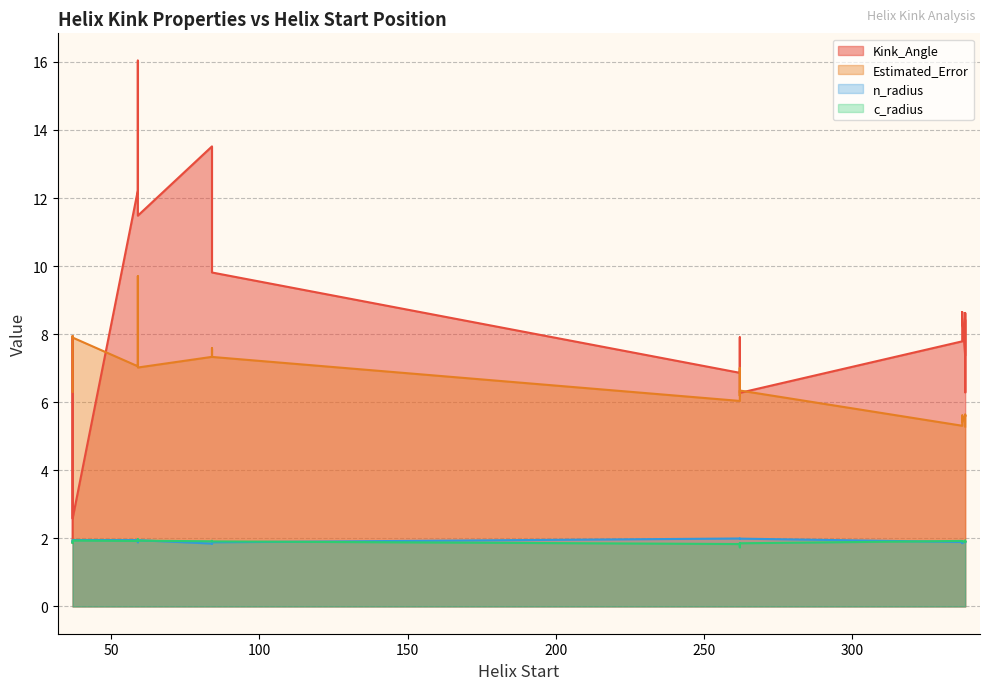

At 84, list the series in order from smallest to largest.

n_radius, c_radius, Estimated_Error, Kink_Angle